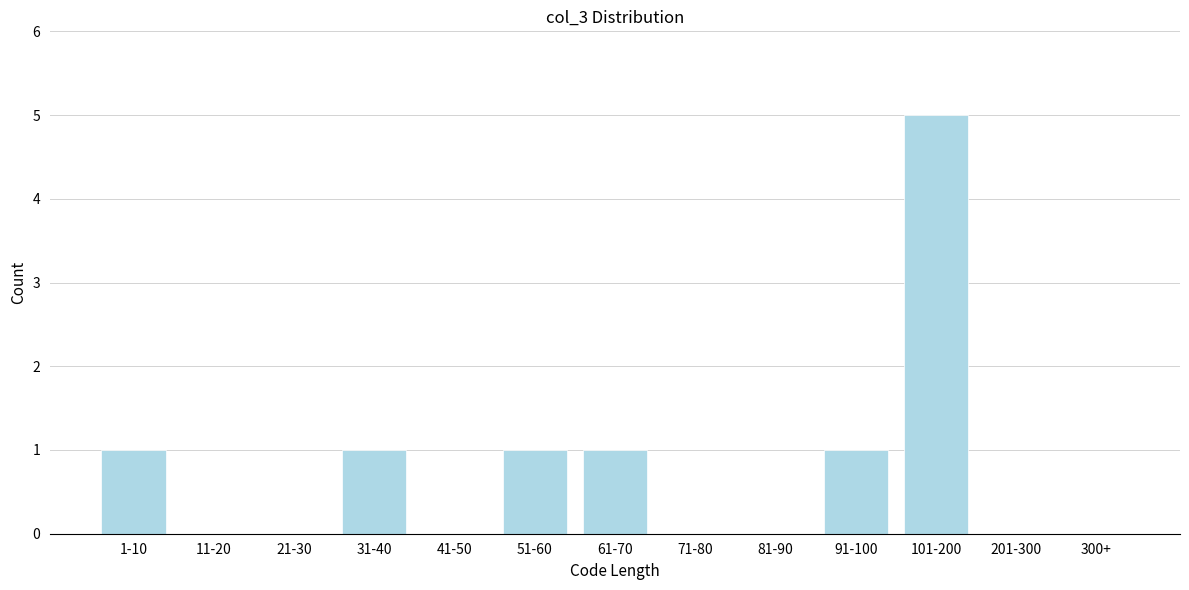

Reading left to right, list all the values displayed in this chart.

1-10=1	11-20=0	21-30=0	31-40=1	41-50=0	51-60=1	61-70=1	71-80=0	81-90=0	91-100=1	101-200=5	201-300=0	300+=0